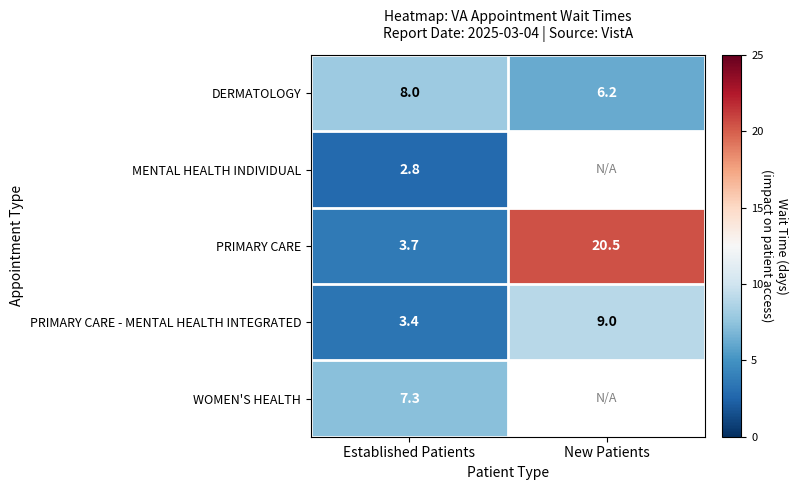

What is the lowest value of the PRIMARY CARE series?

3.7